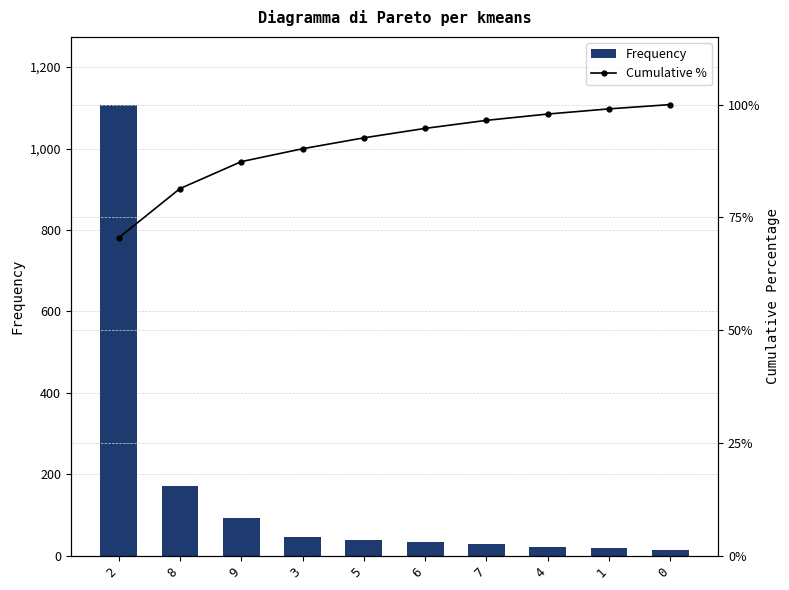

The value of Cumulative % at 0 is 138.0. True or false?

False